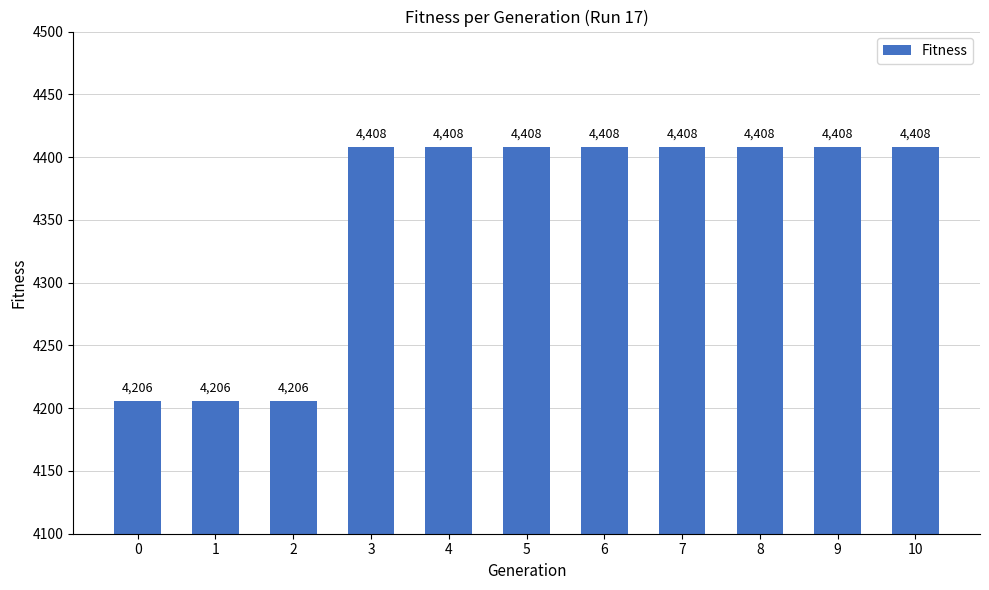

What is the value of the 6th bar from the left?

4408